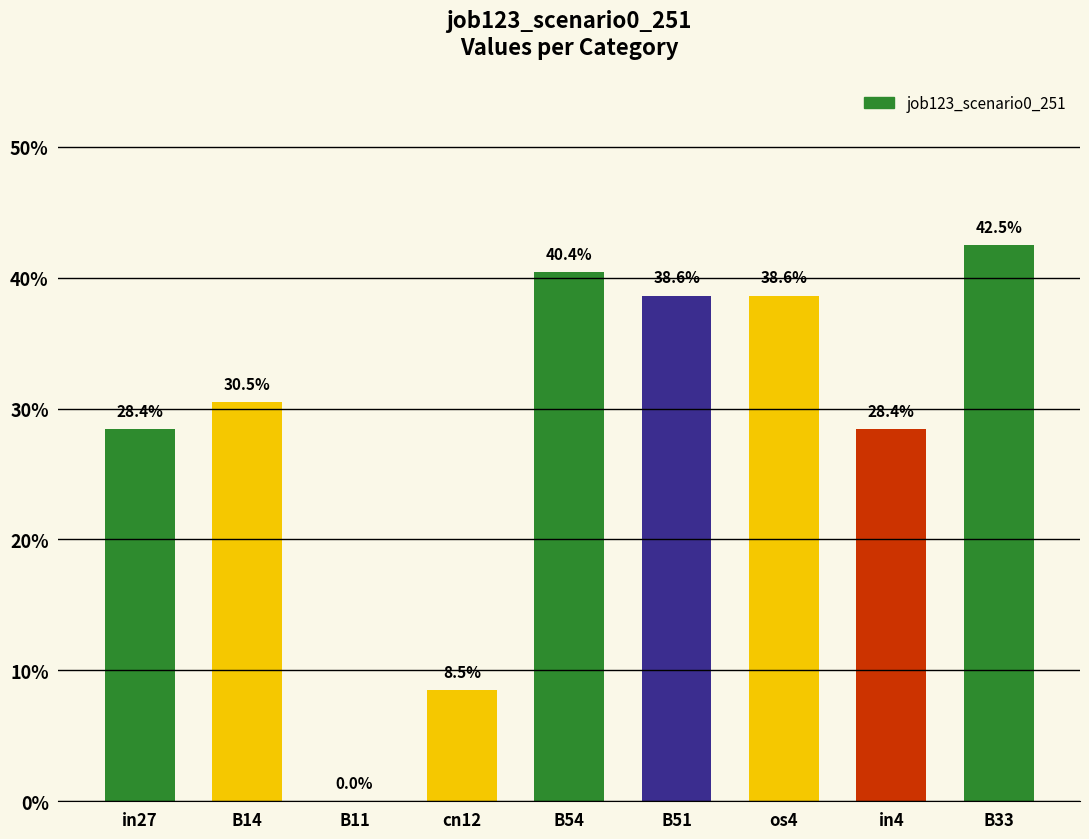

What is the difference between the values at B14 and B11?

0.3